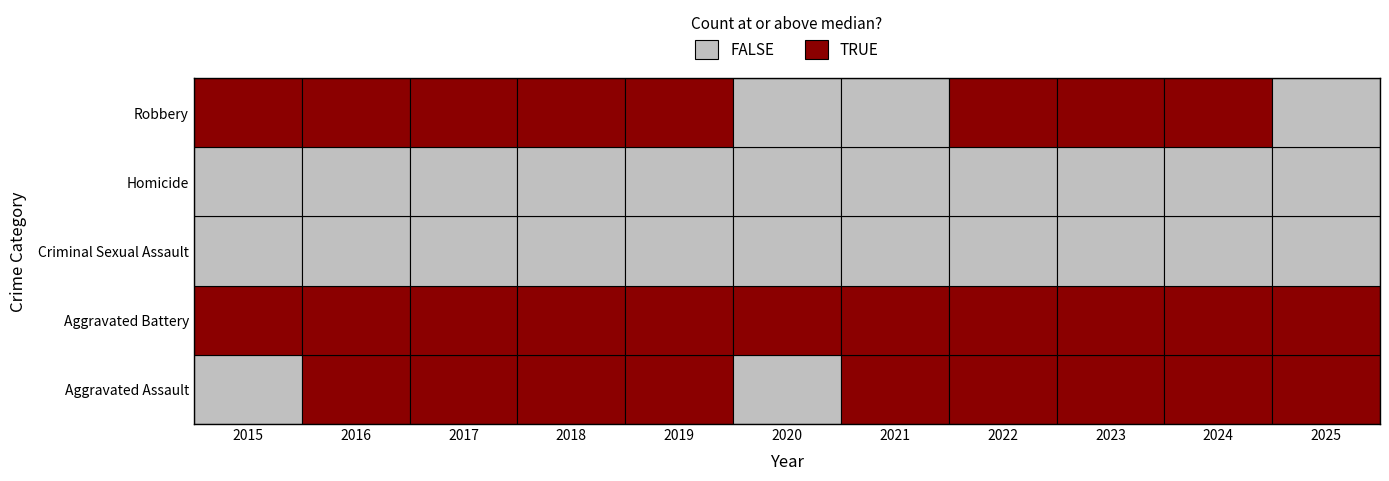

Rank the categories by Aggravated Battery value from highest to lowest.

2017, 2016, 2019, 2020, 2018, 2021, 2024, 2015, 2022, 2023, 2025